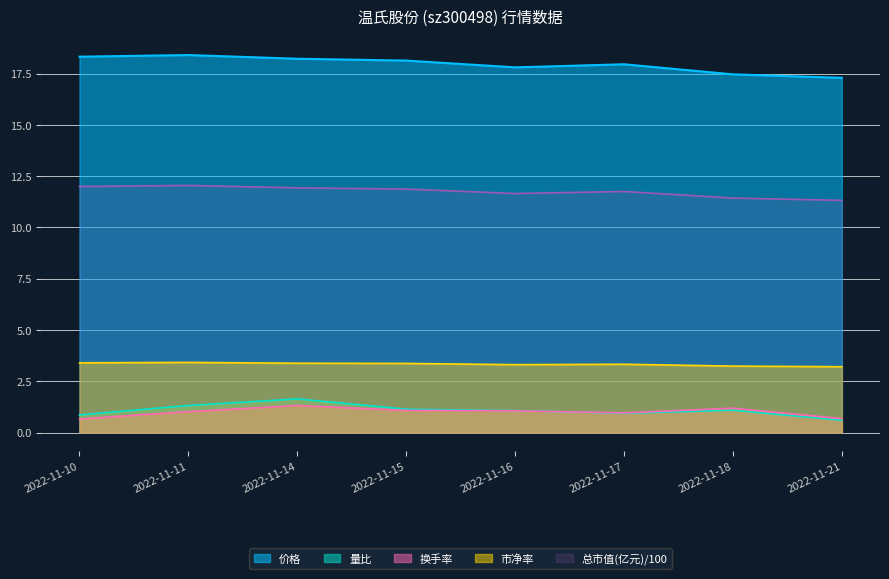

At which category does 换手率 reach its first local peak?

2022-11-14